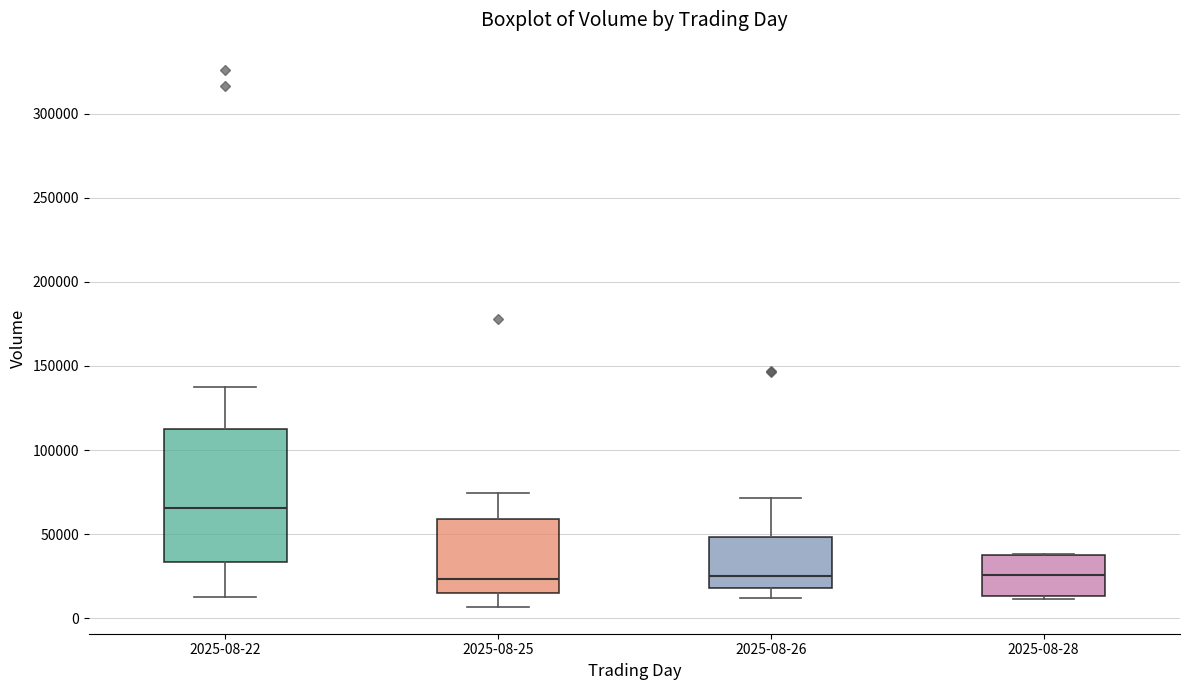

Comparing the boxes themselves (not the whiskers), which one is the tallest?

2025-08-22